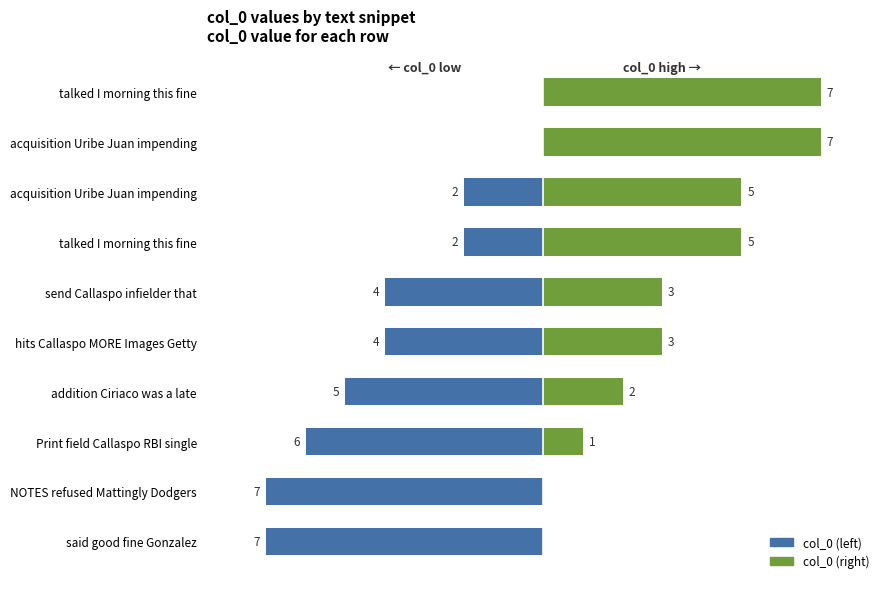

What is the spread (max minus min) of values at acquisition Uribe Juan impending?

7